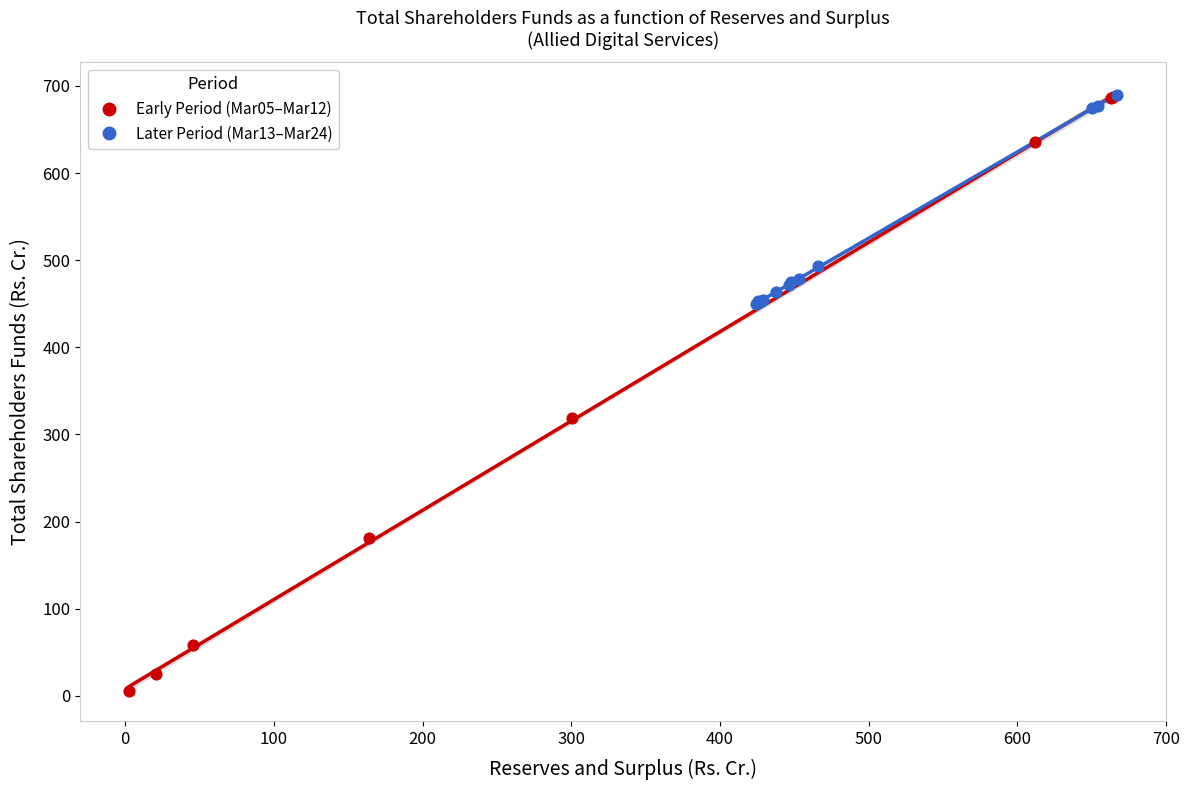

Which series reaches the minimum Y coordinate?

Early Period (Mar05–Mar12)